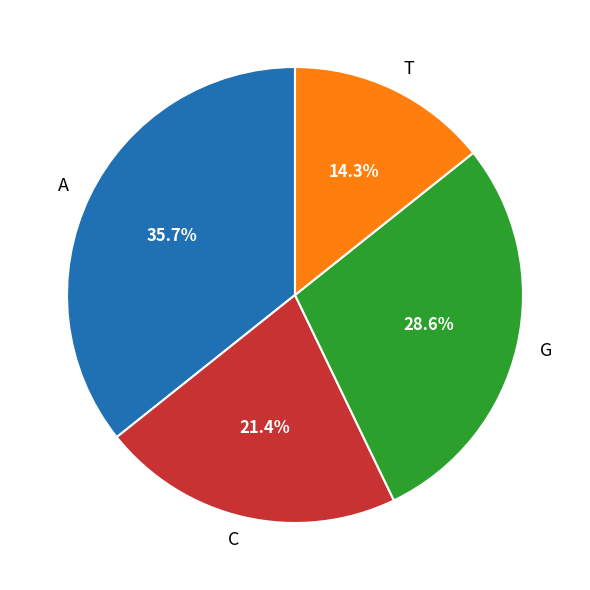

What percentage do G and T together represent?

42.9%